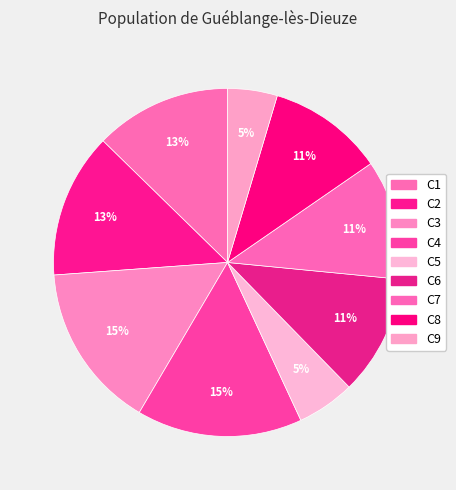

Count the number of slices in the pie.

9